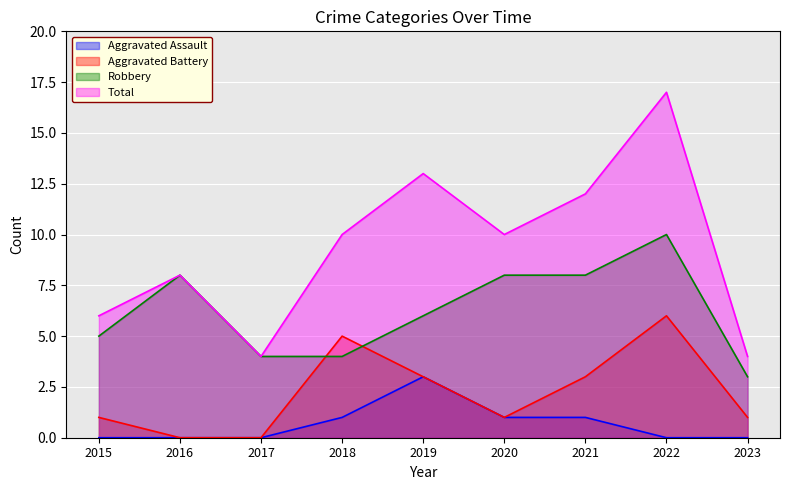

How many lines are shown in the chart?

4